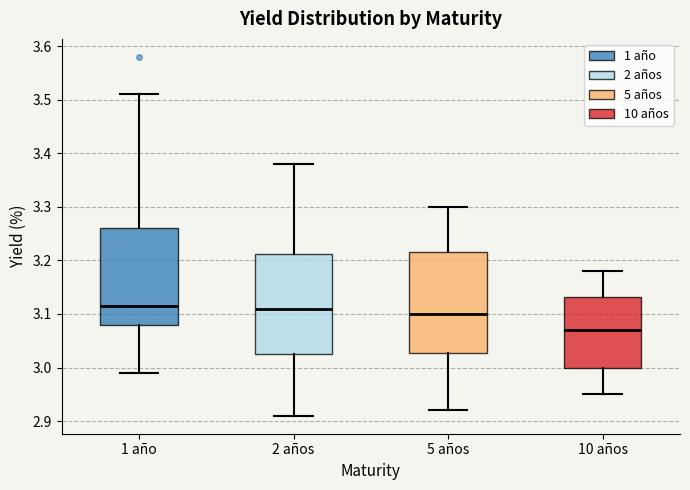

Where is the upper edge of the box for 2 años on the y-axis? The values are not printed on the chart, so give them approximately, as read against the axis.

3.21